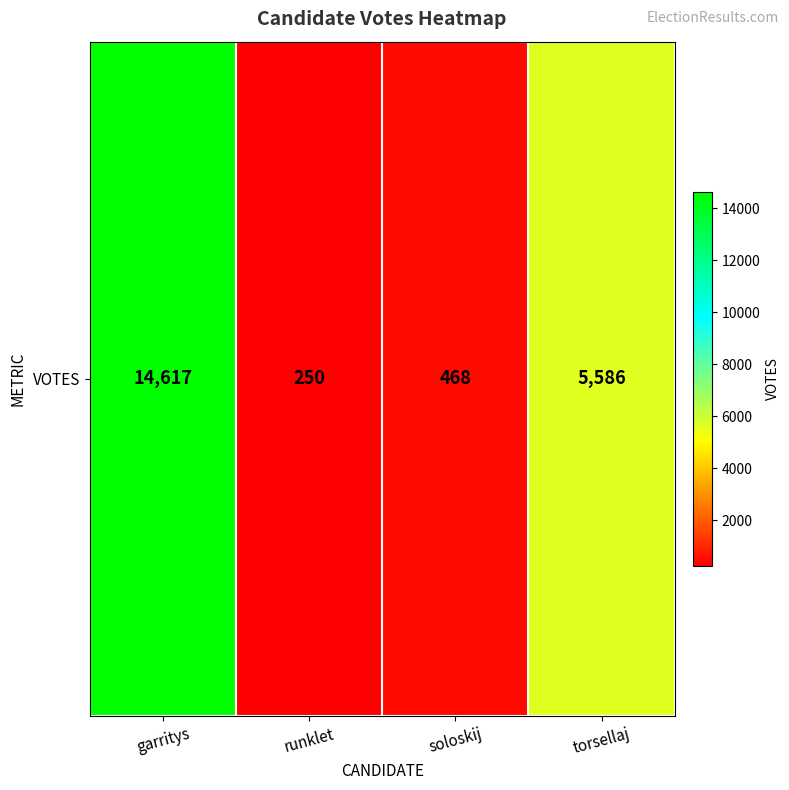

True or false: the data shows 653 at soloskij.

False